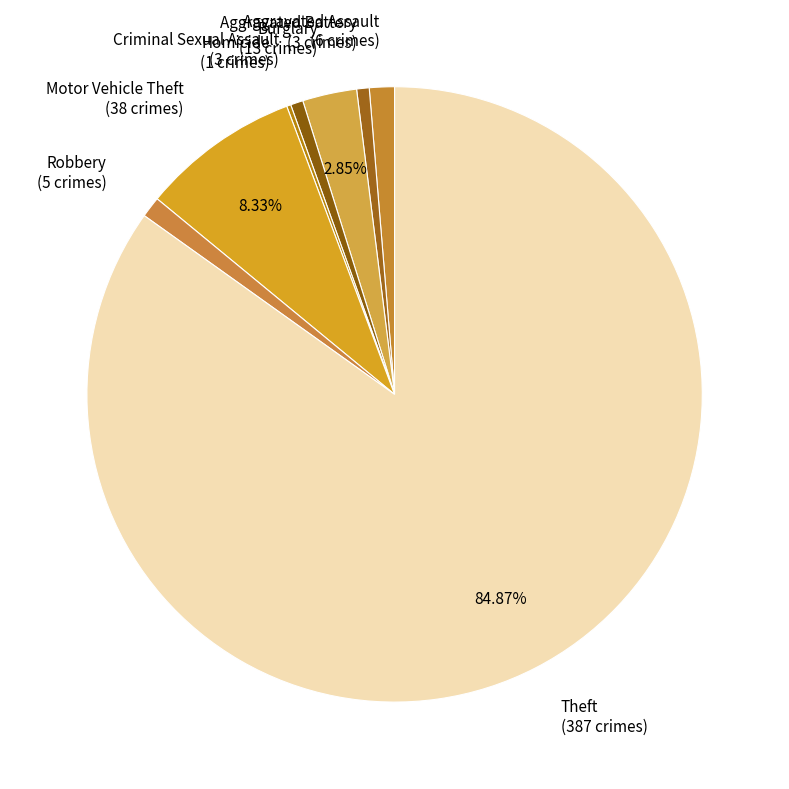

To the nearest percent, what portion does Aggravated Assault represent?

1%